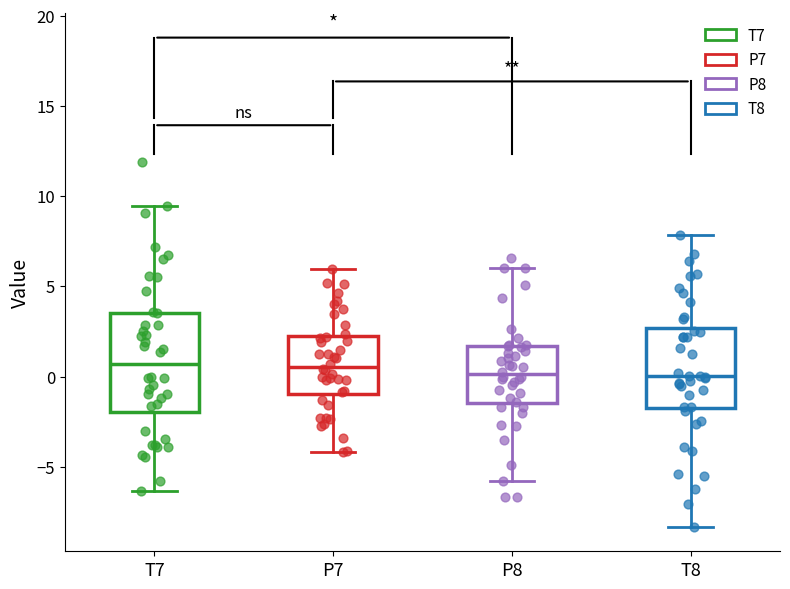

Where does the lower whisker of the box for P7 end on the y-axis? The values are not printed on the chart, so give them approximately, as read against the axis.

-4.0